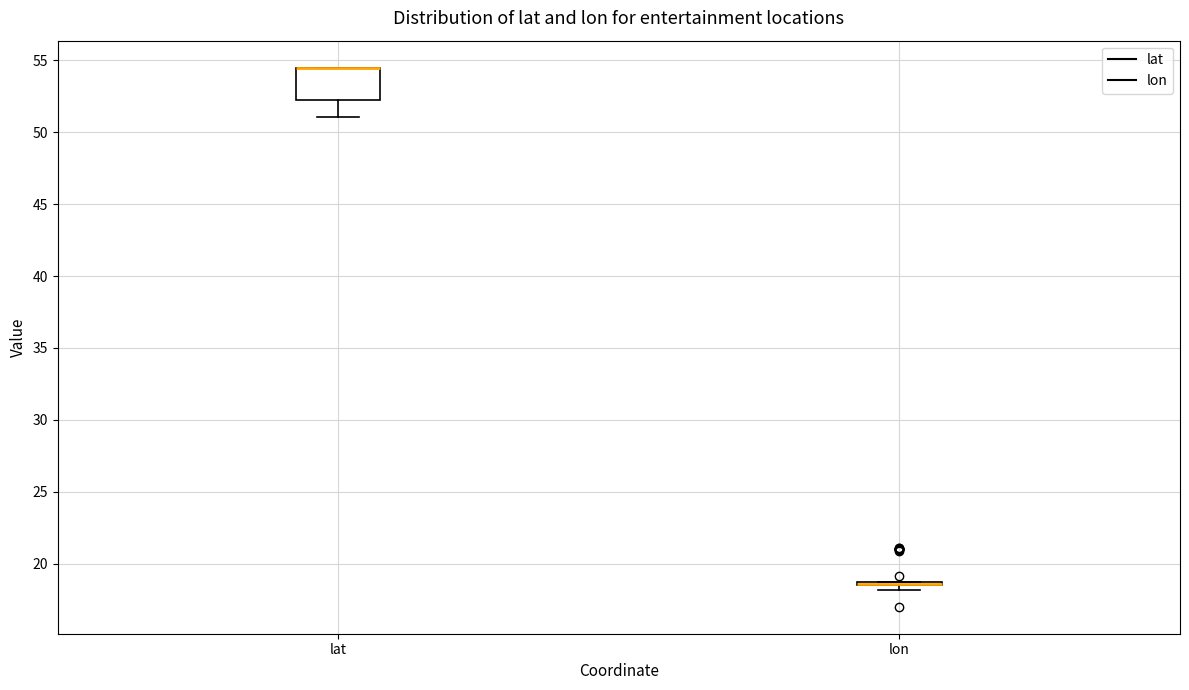

Reading left to right, read every box against the y-axis: the position of its median line, the range the box covers, and the ends of its whiskers. The values are not printed on the chart, so give them approximately, as read against the axis.

lat: median 54.5 (drawn on the box's upper edge), box 52.5 to 54.5, whiskers 51.0 to 54.5
lon: box collapsed to a line at 18.5, whiskers 18.0 to 18.5